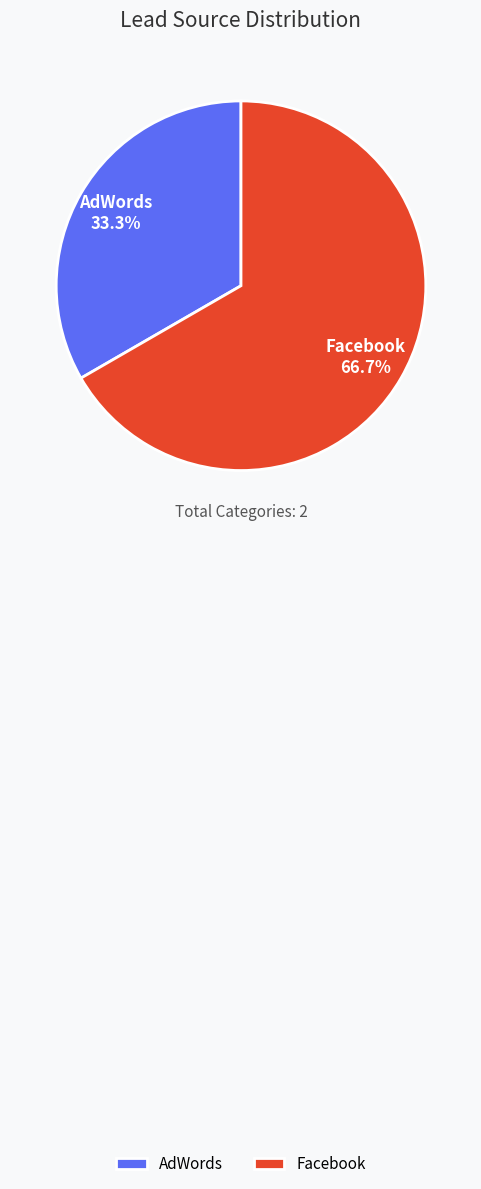

The Facebook slice represents 67% of the pie. True or false?

True